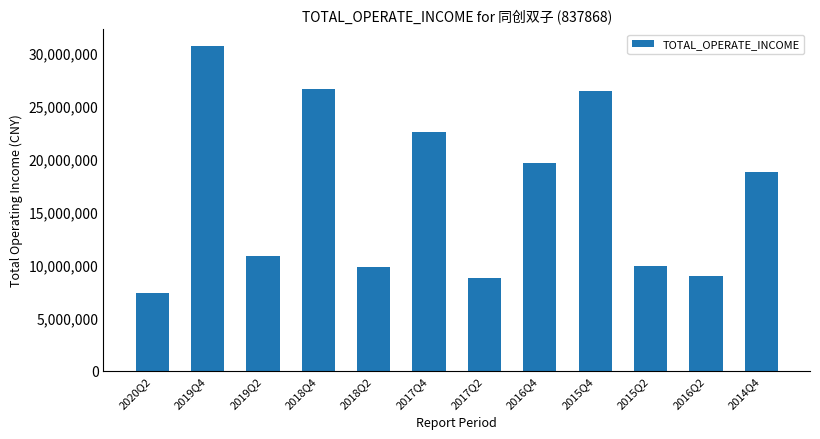

What value does the data have at 2016Q2?

8951310.1